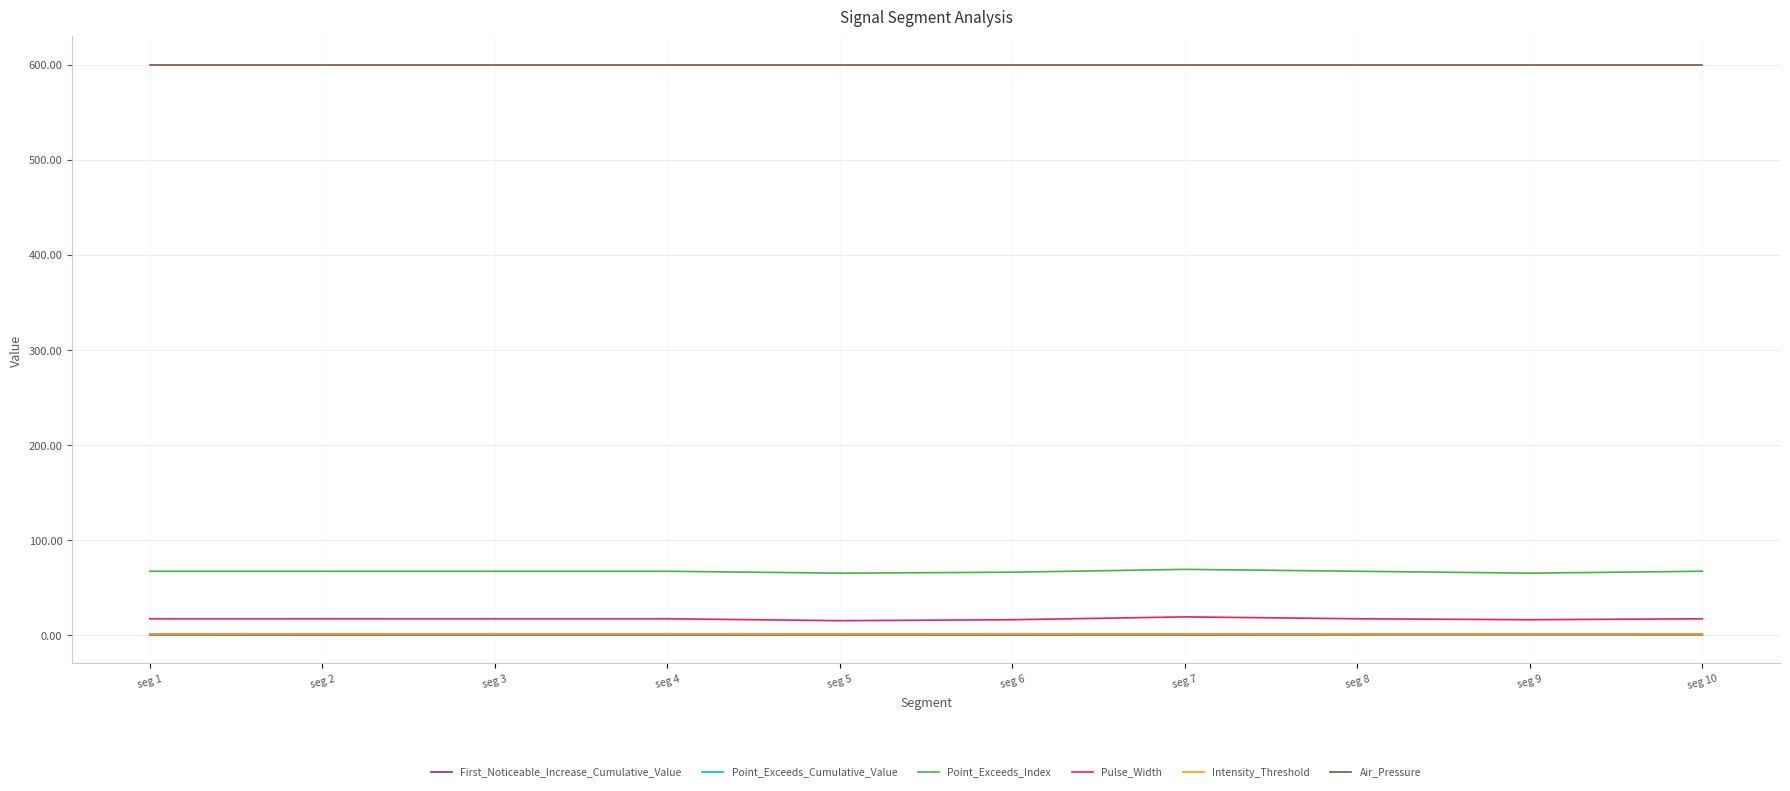

True or false: Point_Exceeds_Cumulative_Value and Air_Pressure intersect in this chart.

False